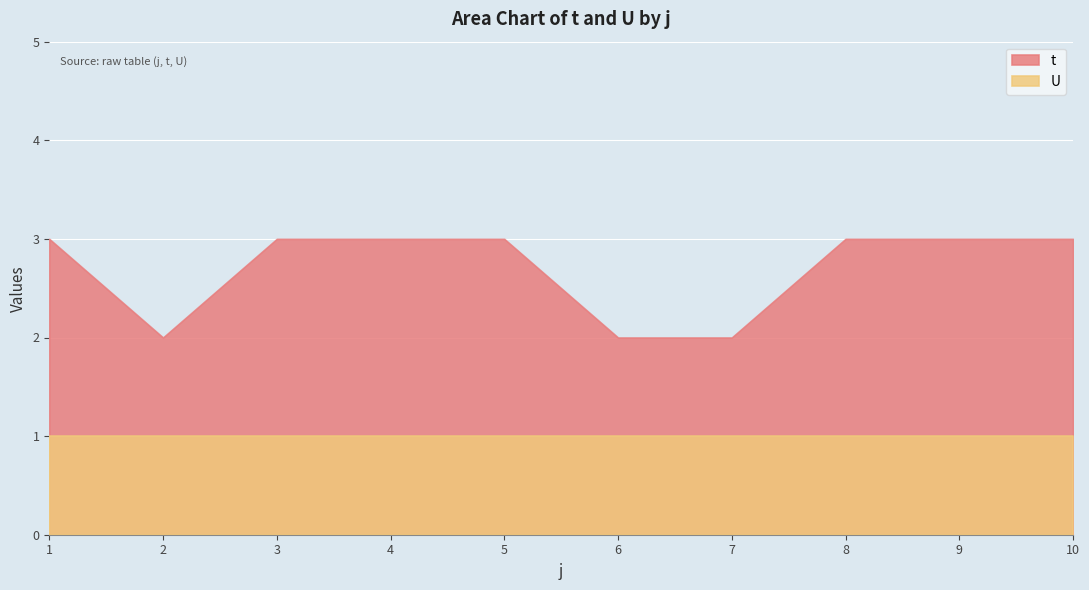

How many lines are shown in the chart?

2